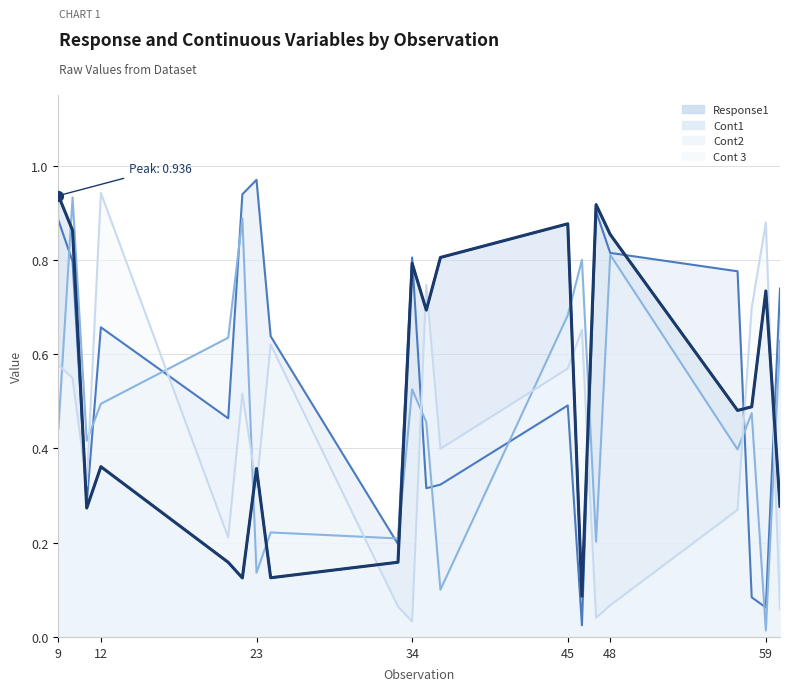

Which series has the largest total across all categories?

Cont1